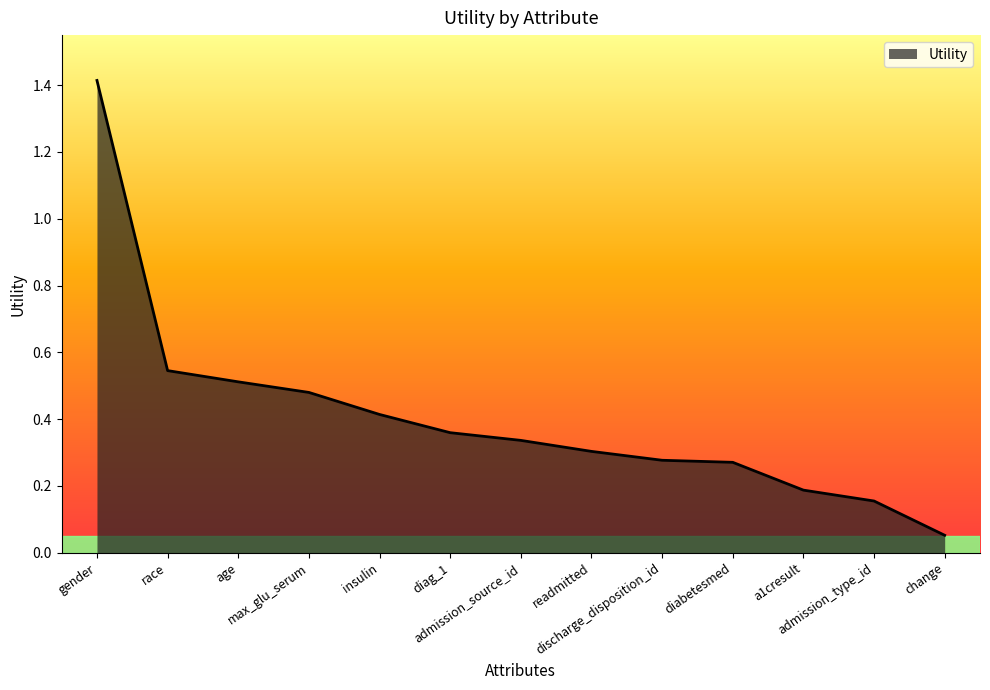

What position from the left is diag_1?

6